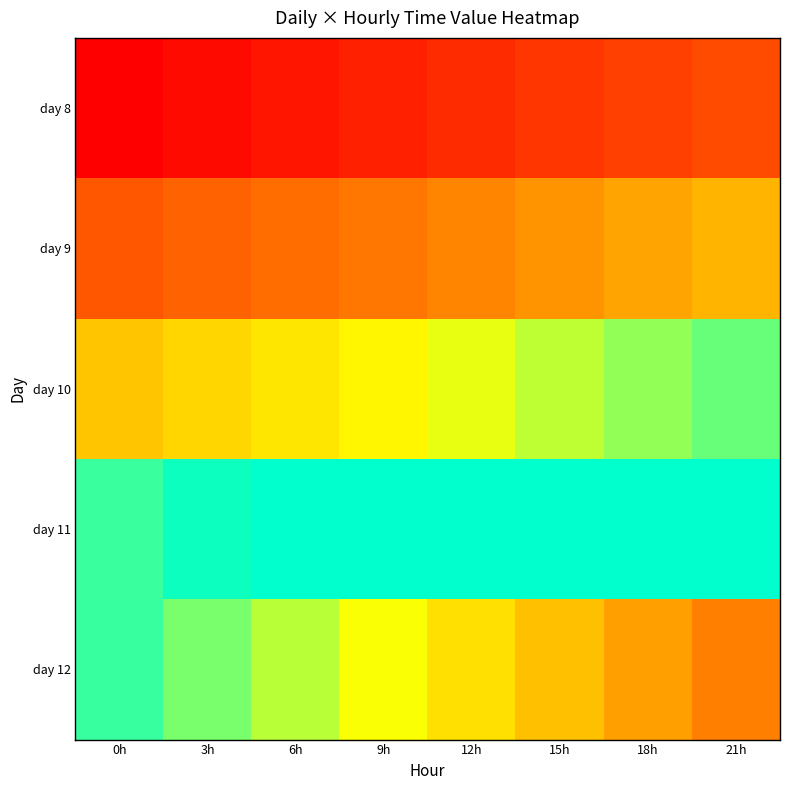

Which series changed the most between 15h and 18h?

day 8